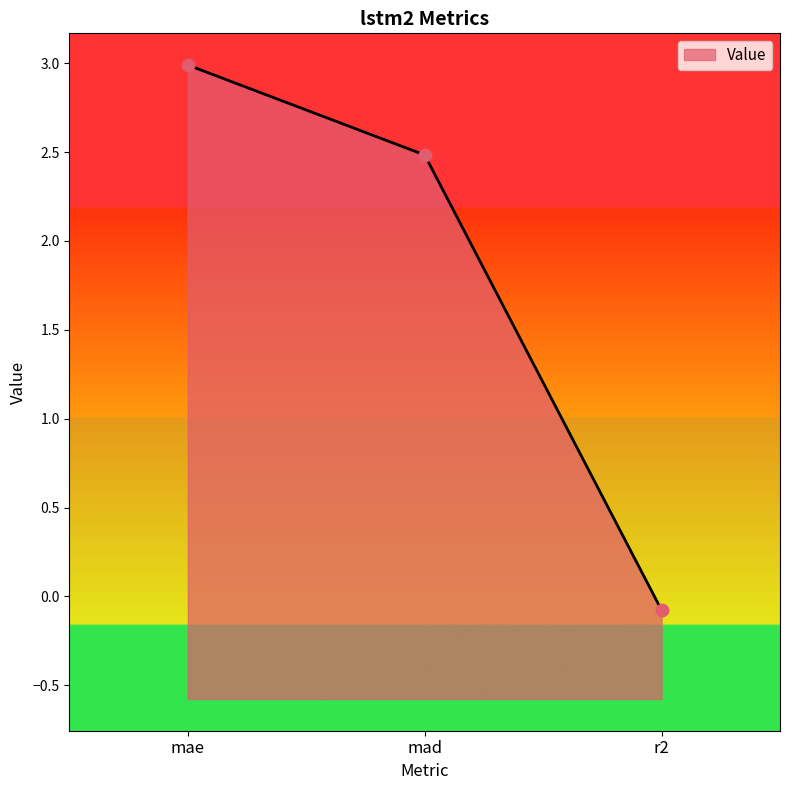

What is the change in value from mad to r2?

-2.6